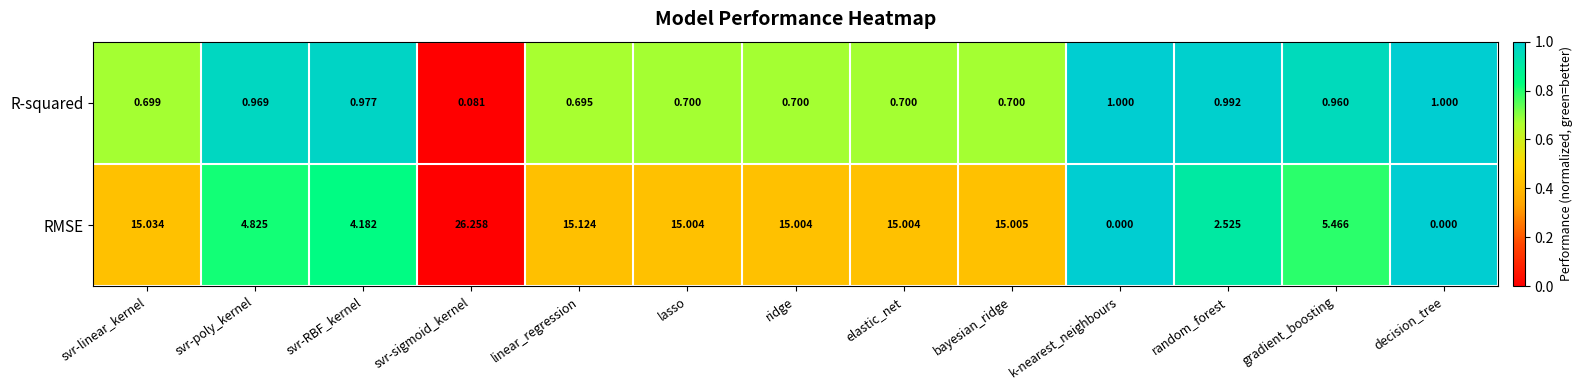

Which series has the largest range (max minus min)?

RMSE